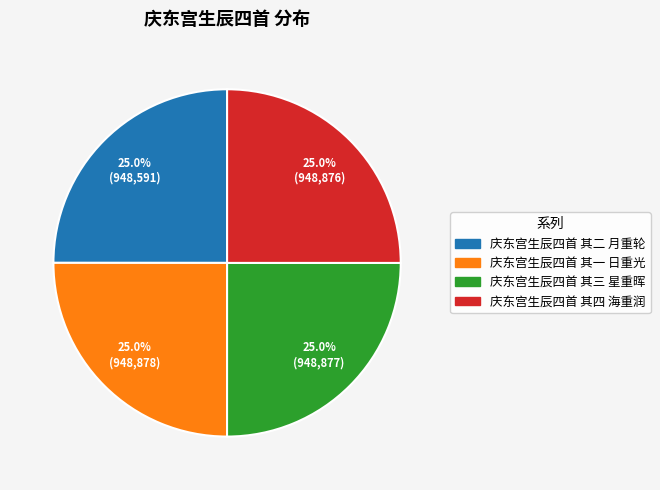

What percentage is the 庆东宫生辰四首 其三 星重晖 slice, to the nearest percent?

25%